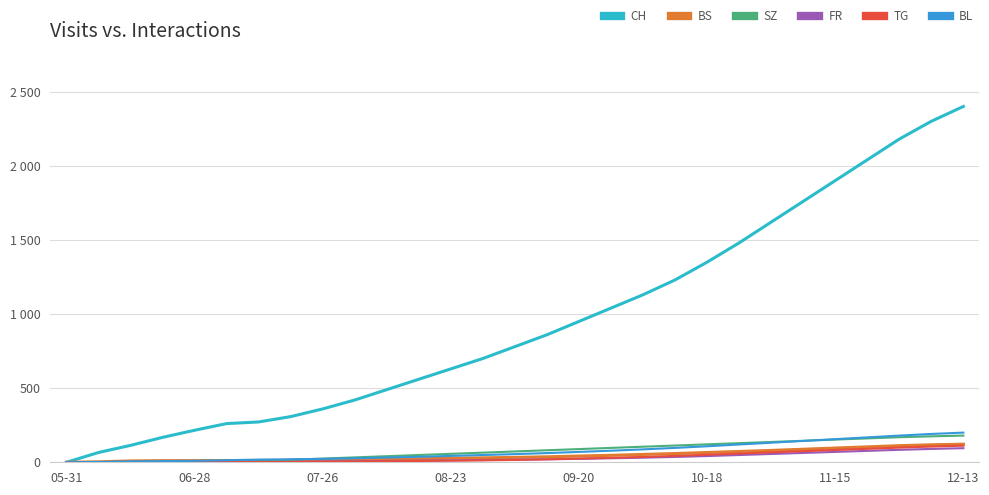

What are all the series names shown in the legend?

CH, BS, SZ, FR, TG, BL